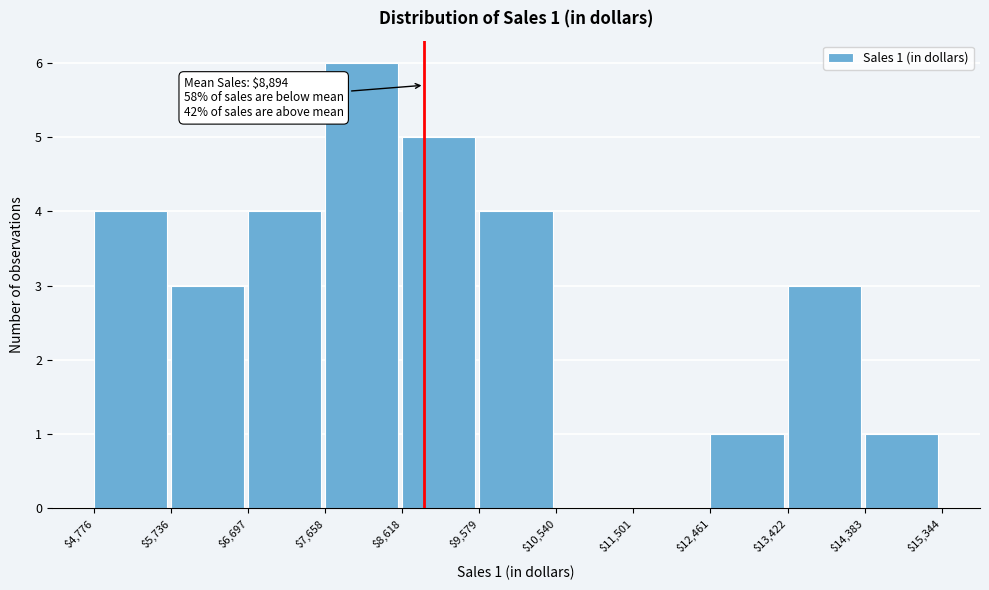

Which range on the x-axis has the tallest bar?

$7,658 to $8,618